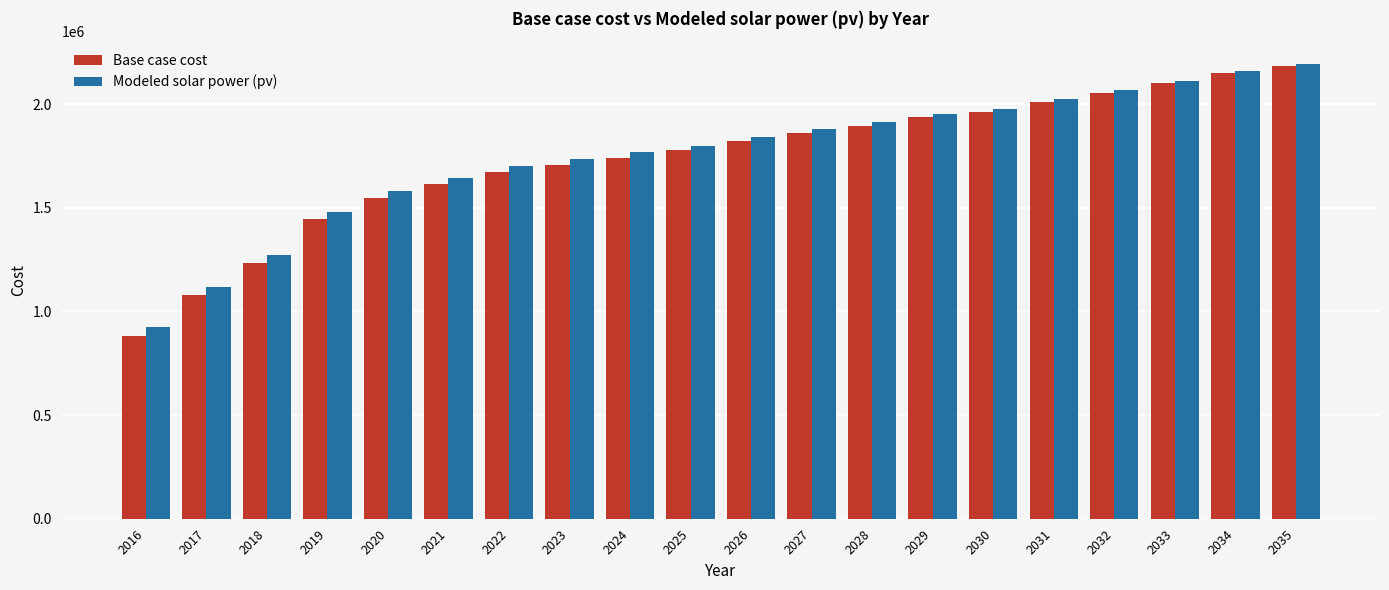

Rank the series by their average value, from highest to lowest.

Modeled solar power (pv), Base case cost